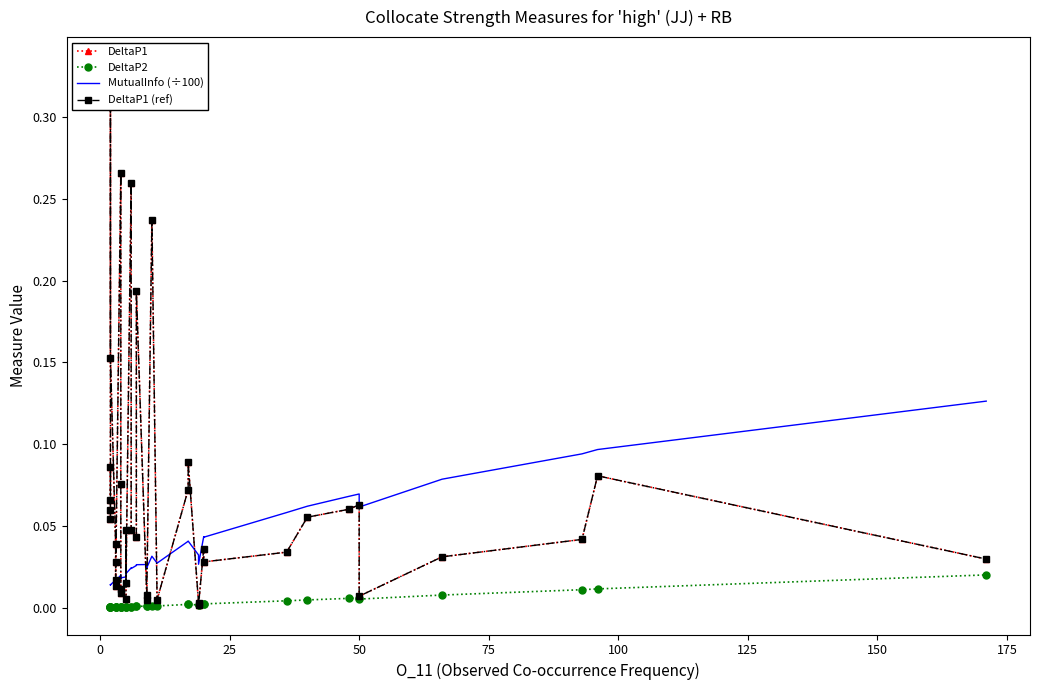

True or false: DeltaP1 (ref) and DeltaP1 cross at least once.

False